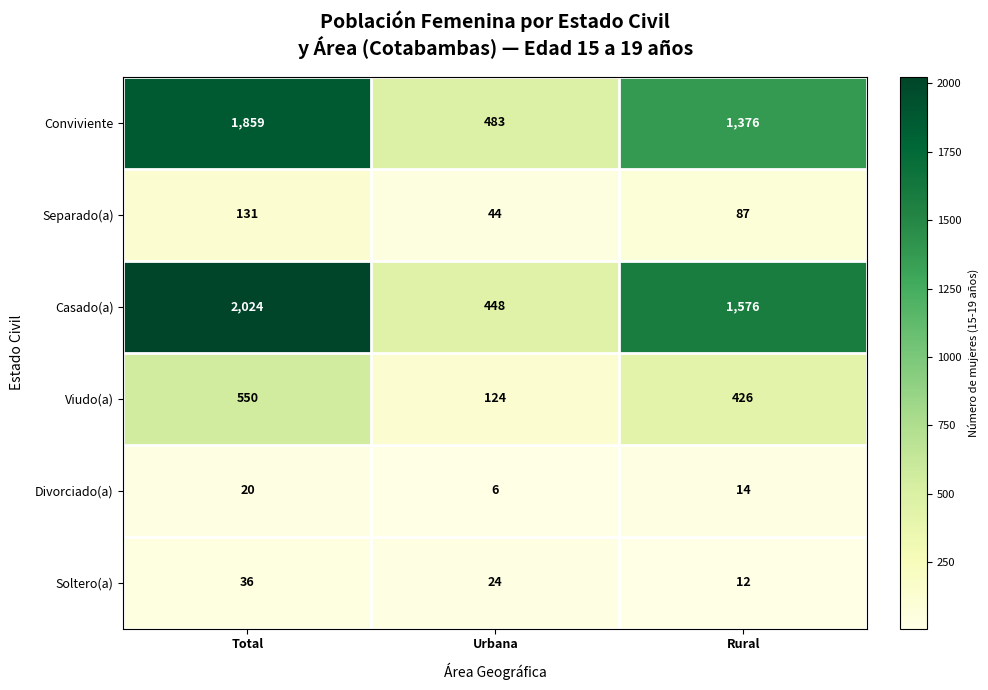

Where is Casado(a) nearest to the value 1236?

Rural